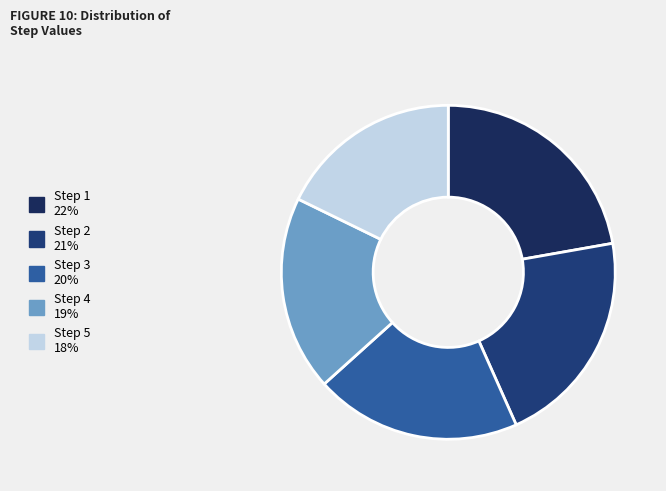

Is Step 2 the majority of the pie?

No